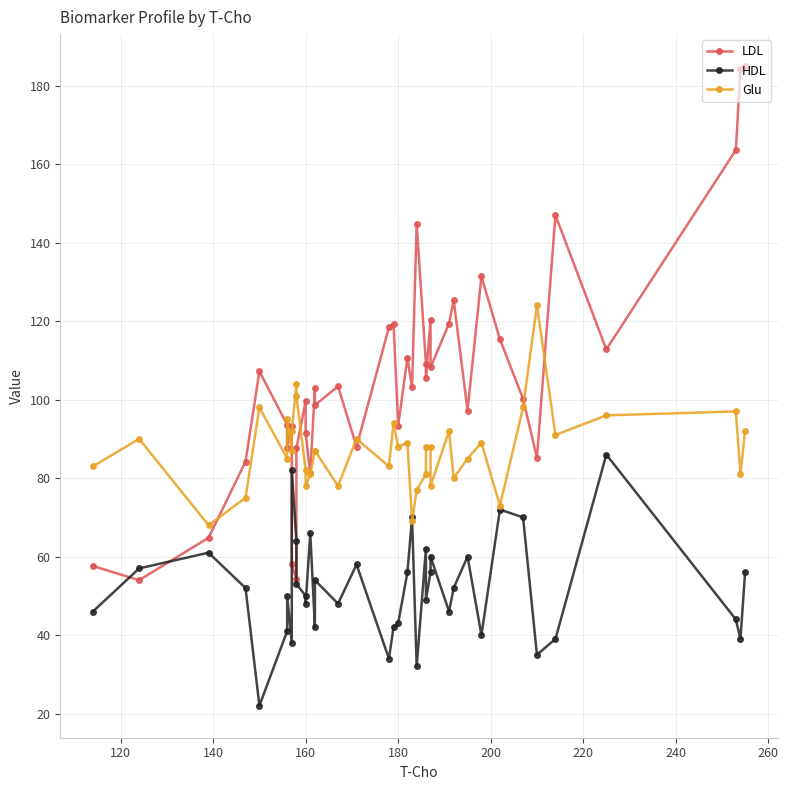

What is the sum of all HDL values?

2075.0